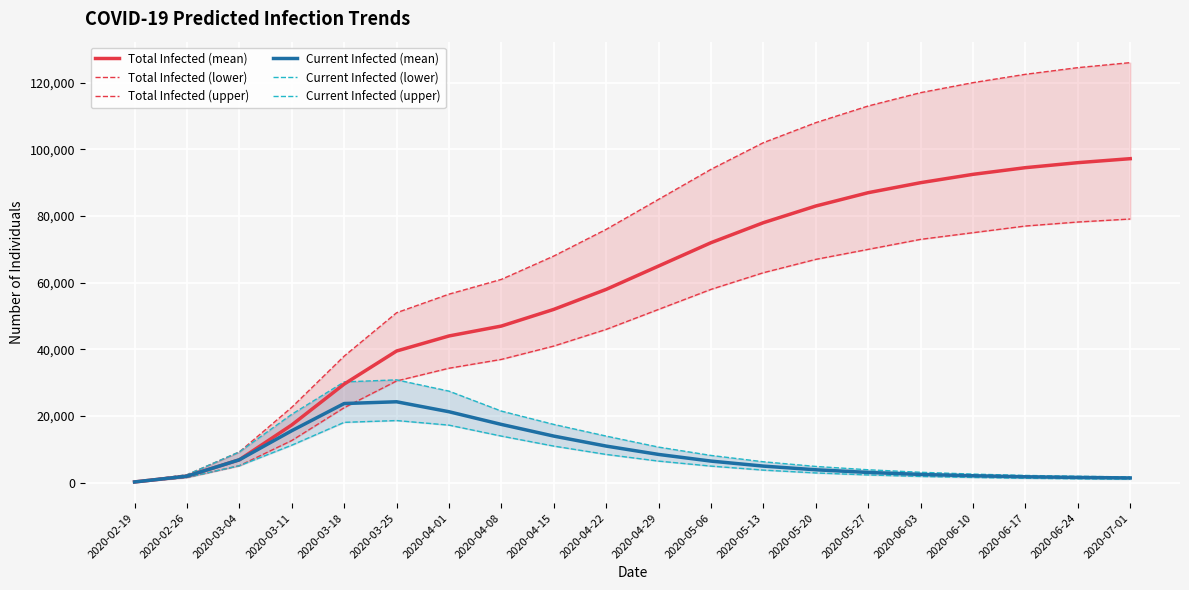

True or false: Total Infected (upper) and Total Infected (mean) intersect in this chart.

False